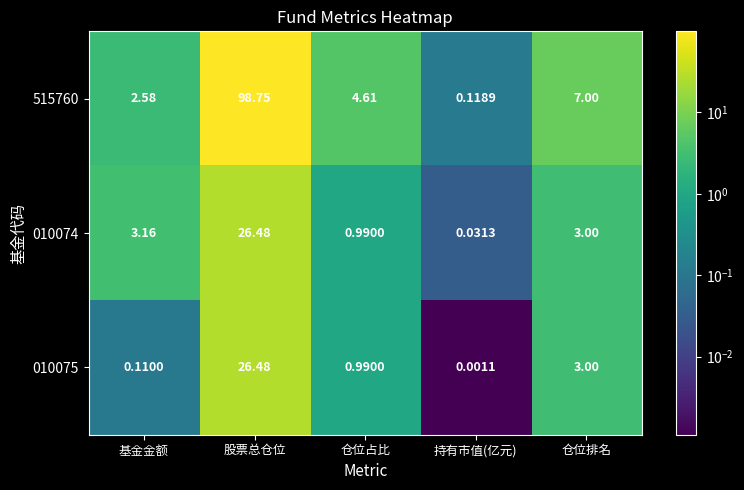

Rank the categories by 515760 value from highest to lowest.

股票总仓位, 仓位排名, 仓位占比, 基金金额, 持有市值(亿元)